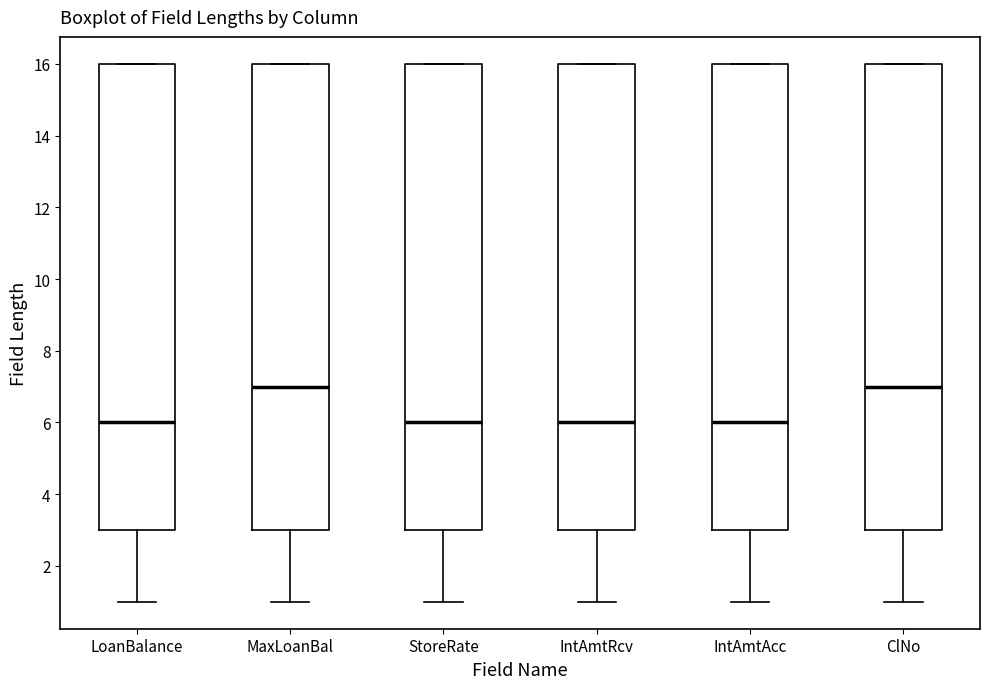

Where is the lower edge of the box for LoanBalance on the y-axis? The values are not printed on the chart, so give them approximately, as read against the axis.

3